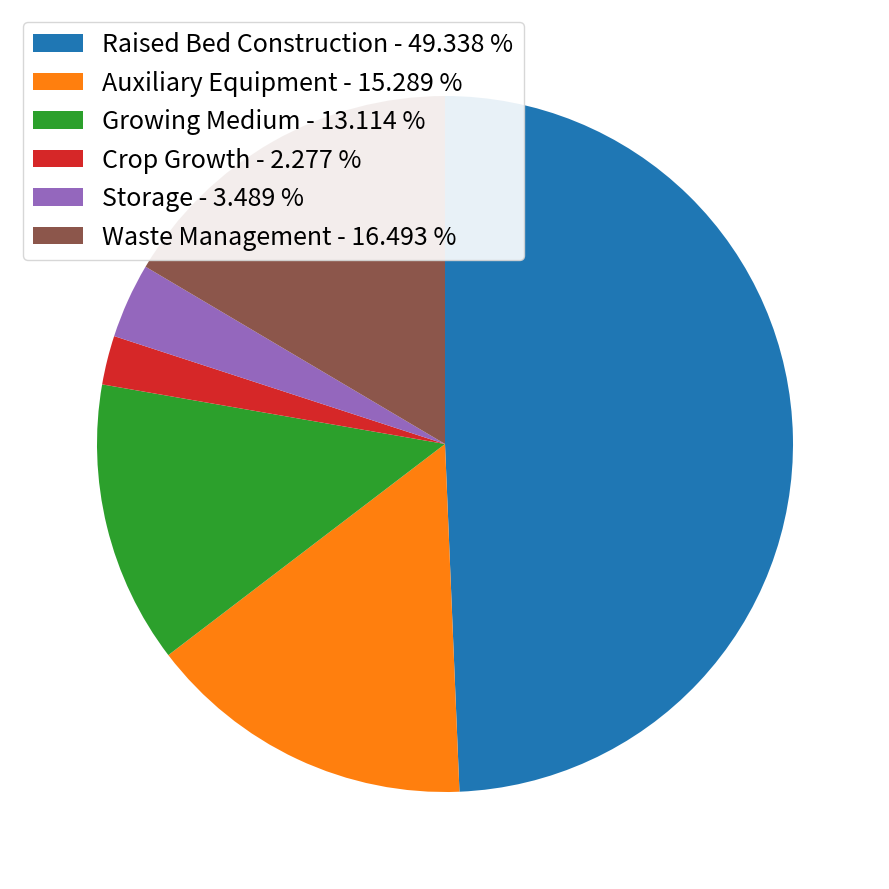

Does any single category account for the majority?

No